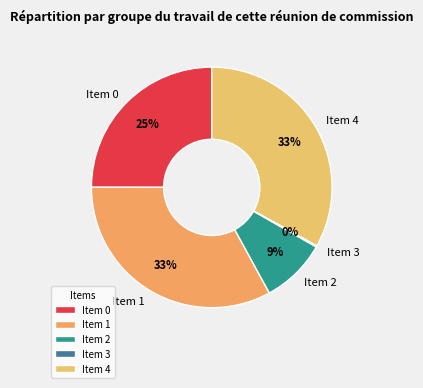

What percentage is the Item 4 slice, to the nearest percent?

33%